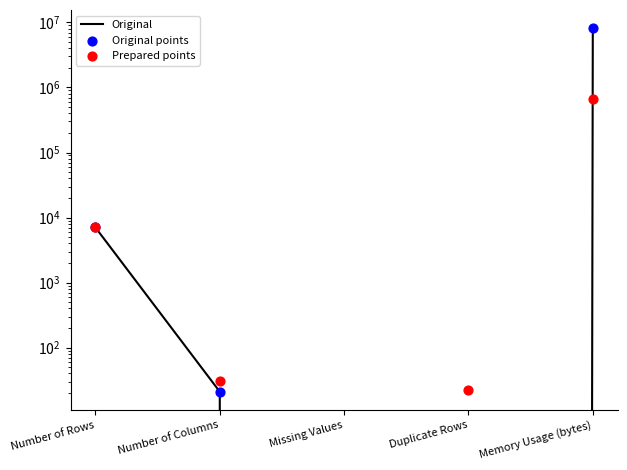

Which series has the largest Y range (max minus min)?

Original